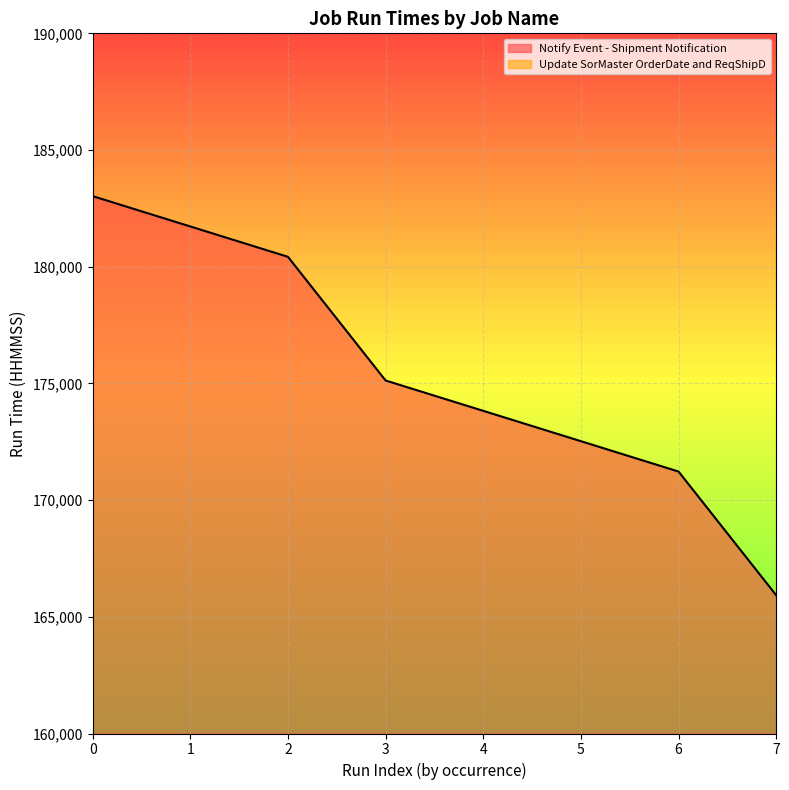

How many values are below 175125?

4